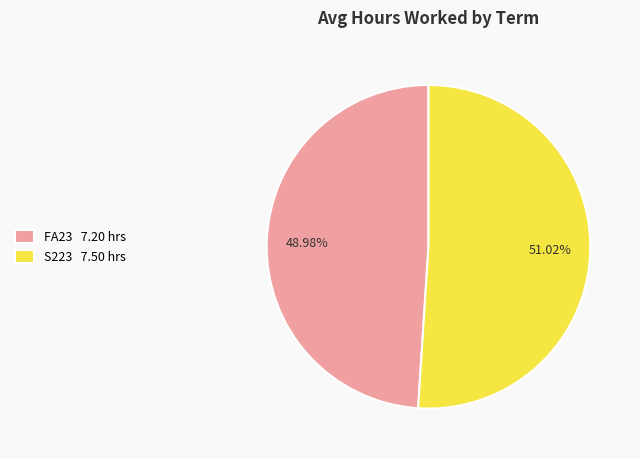

Which slice is the smallest?

FA23